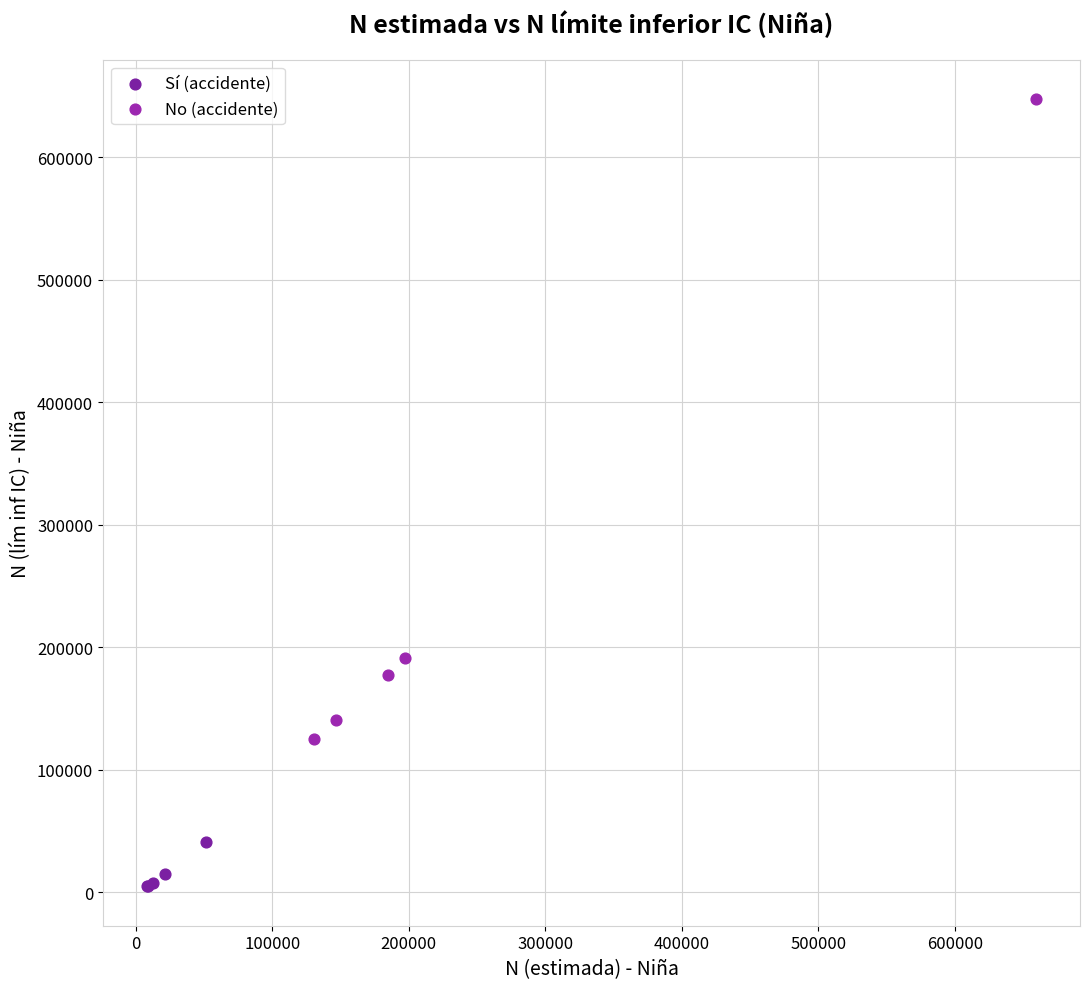

What are all the series names shown in the legend?

Sí (accidente), No (accidente)